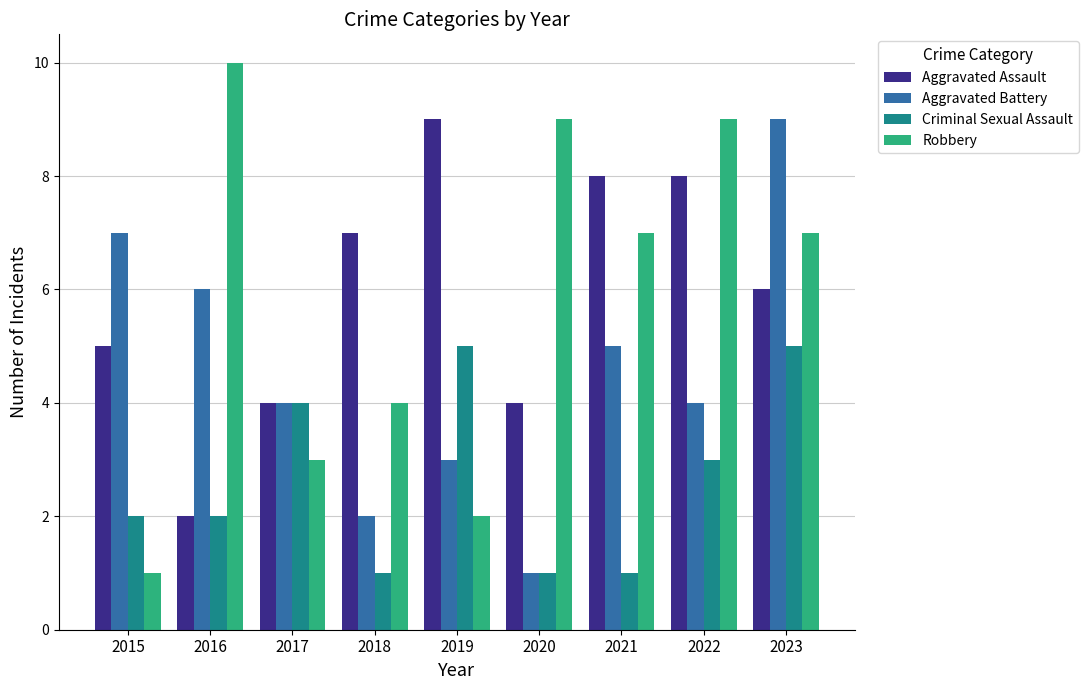

Reading right to left, what are all the values shown in this chart?

Aggravated Assault: 6	8	8	4	9	7	4	2	5
Aggravated Battery: 9	4	5	1	3	2	4	6	7
Criminal Sexual Assault: 5	3	1	1	5	1	4	2	2
Robbery: 7	9	7	9	2	4	3	10	1